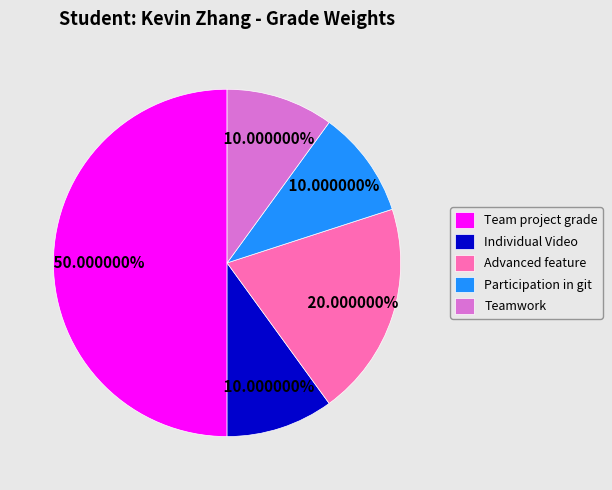

How many segments does this pie chart have?

5